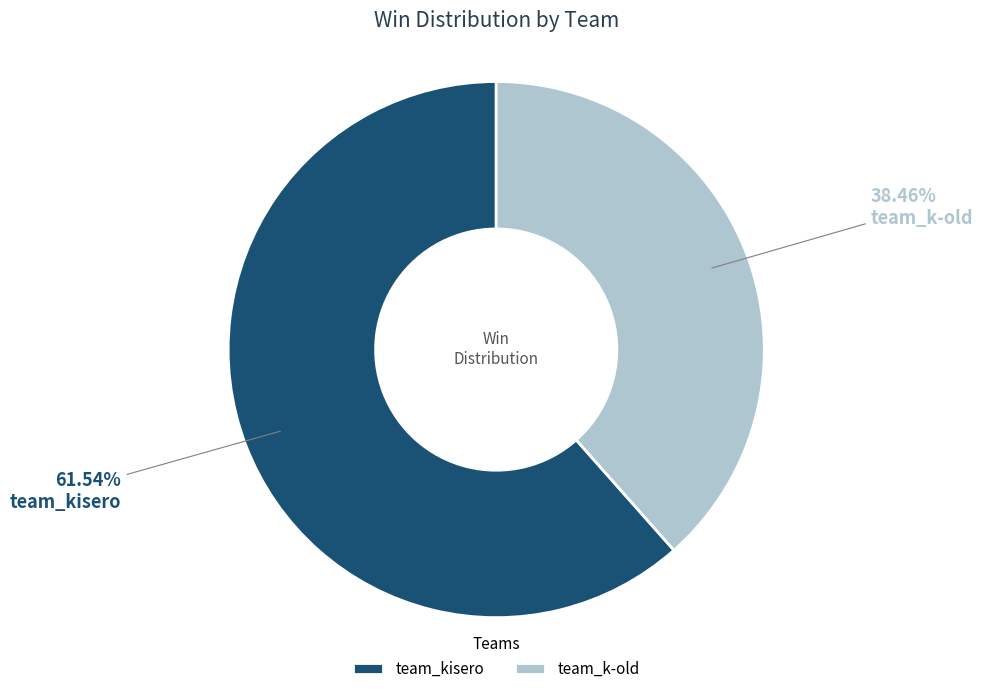

Between team_k-old and team_kisero, which is larger?

team_kisero